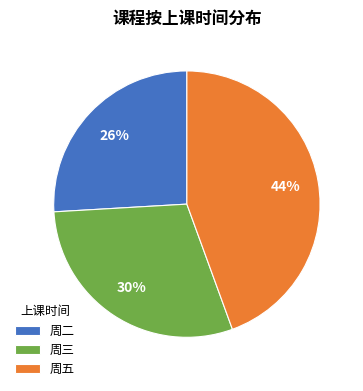

Between 周二 and 周五, which is larger?

周五